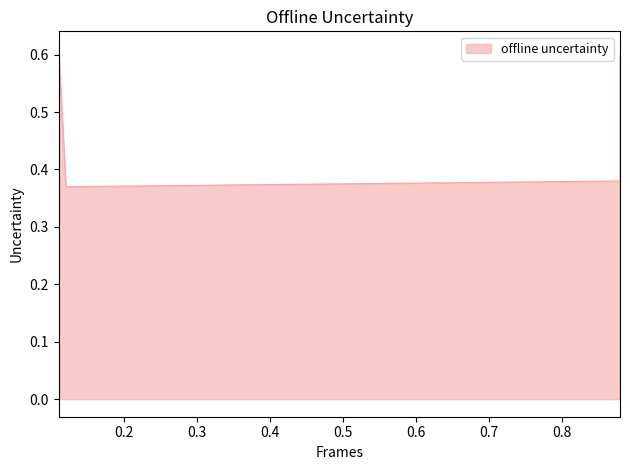

Between 0.88 and 0.11, which is larger?

0.11